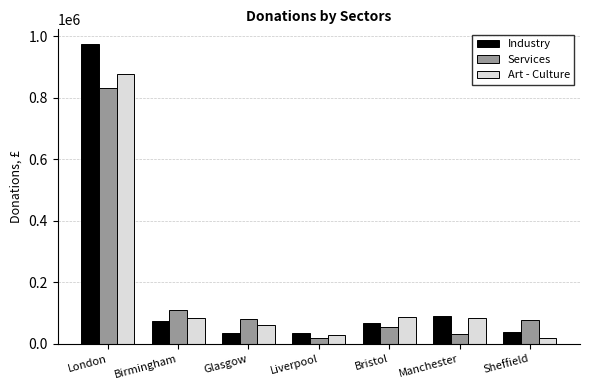

The value of Services at Glasgow is 79500. True or false?

True